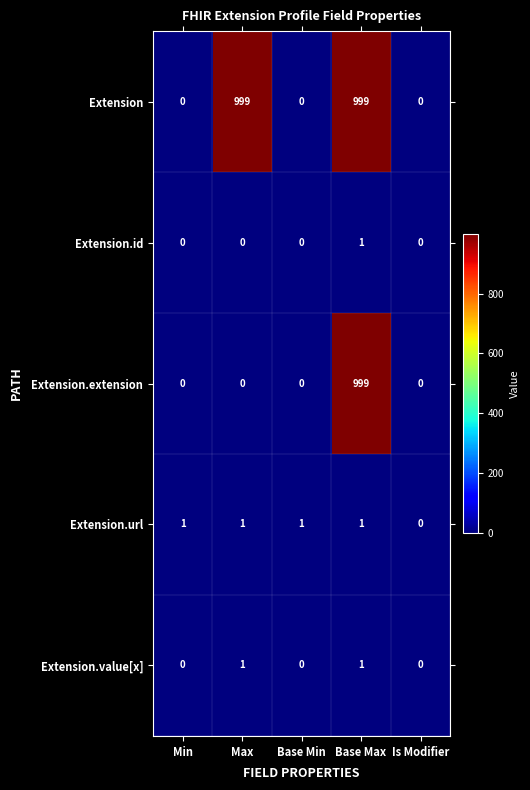

The Extension.value[x] series shows 1 at Base Max. True or false?

True